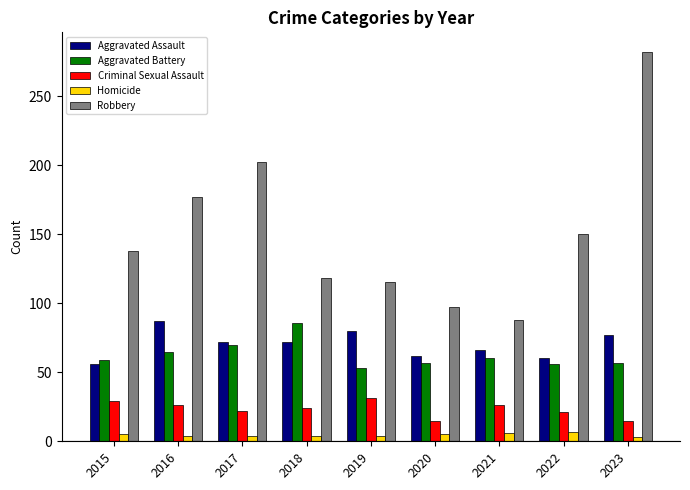

At which category is the sum across all series the highest?

2023